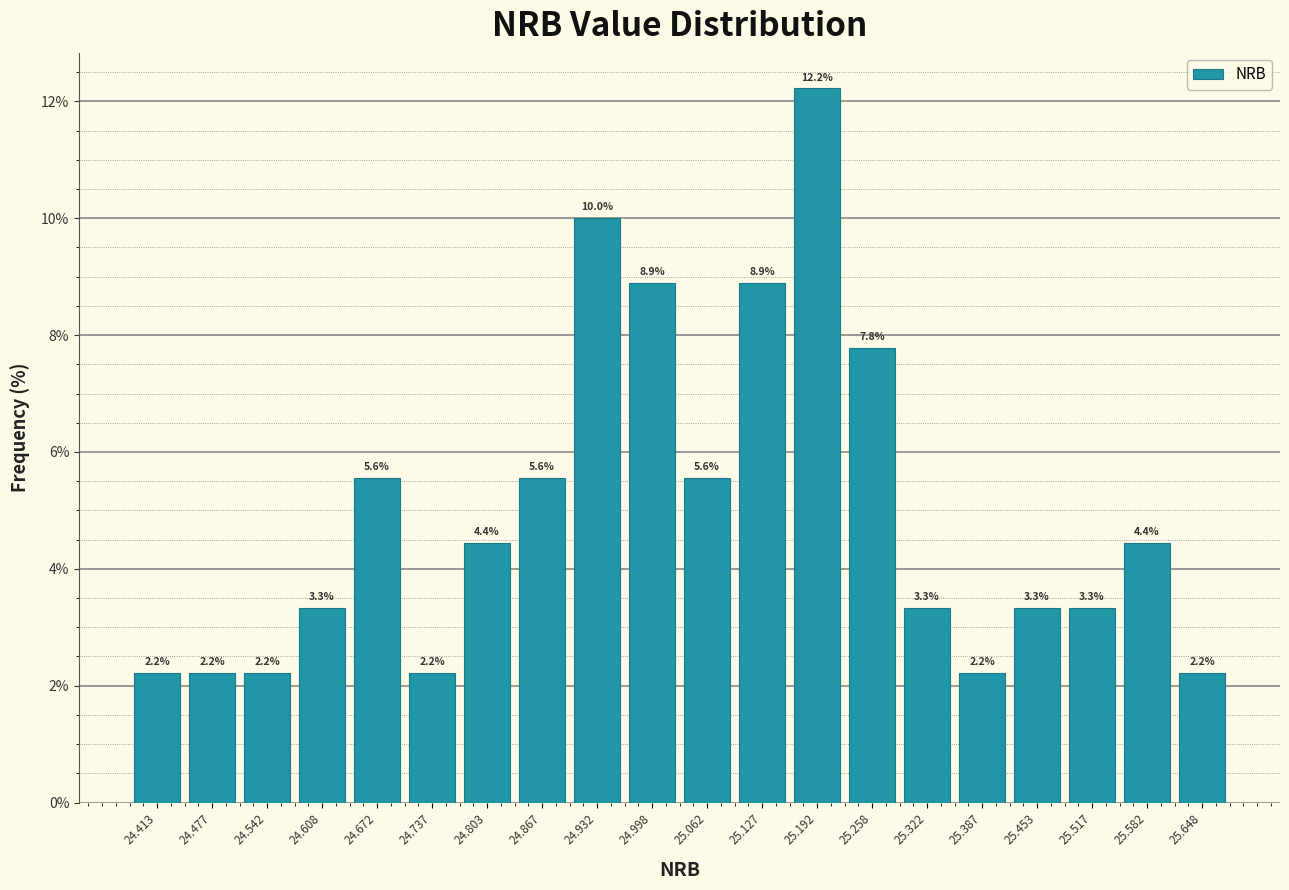

Reading left to right, transcribe this chart: for each bar, give the range it covers on the x-axis and its height. The bar edges are not printed on the chart, so give them approximately, as read against the axis.

24.380 to 24.445: 2.2
24.445 to 24.510: 2.2
24.510 to 24.575: 2.2
24.575 to 24.640: 3.3
24.640 to 24.705: 5.6
24.705 to 24.770: 2.2
24.770 to 24.835: 4.4
24.835 to 24.900: 5.6
24.900 to 24.965: 10.0
24.965 to 25.030: 8.9
25.030 to 25.095: 5.6
25.095 to 25.160: 8.9
25.160 to 25.225: 12.2
25.225 to 25.290: 7.8
25.290 to 25.355: 3.3
25.355 to 25.420: 2.2
25.420 to 25.485: 3.3
25.485 to 25.550: 3.3
25.550 to 25.615: 4.4
25.615 to 25.680: 2.2